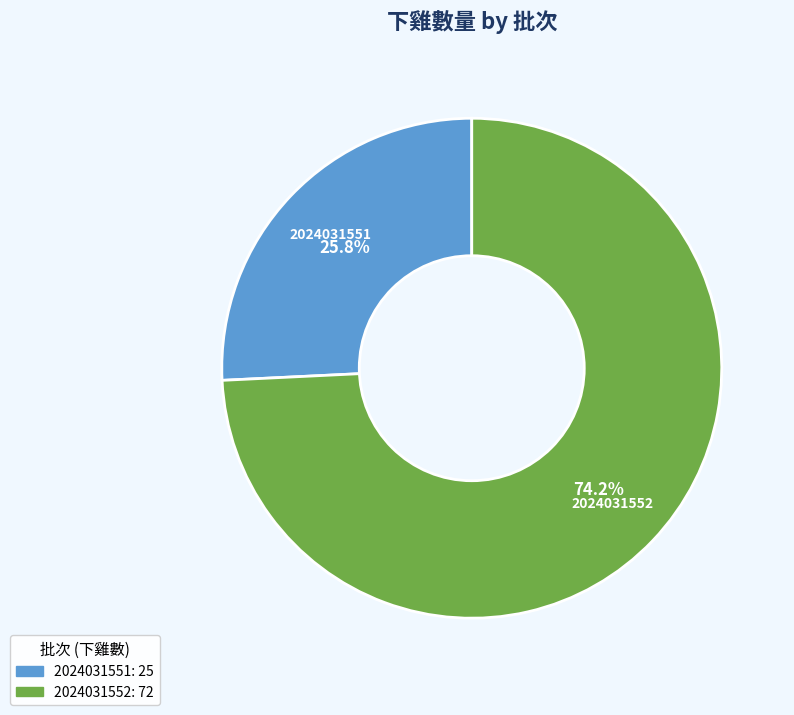

To the nearest percent, what is the average slice percentage?

50%